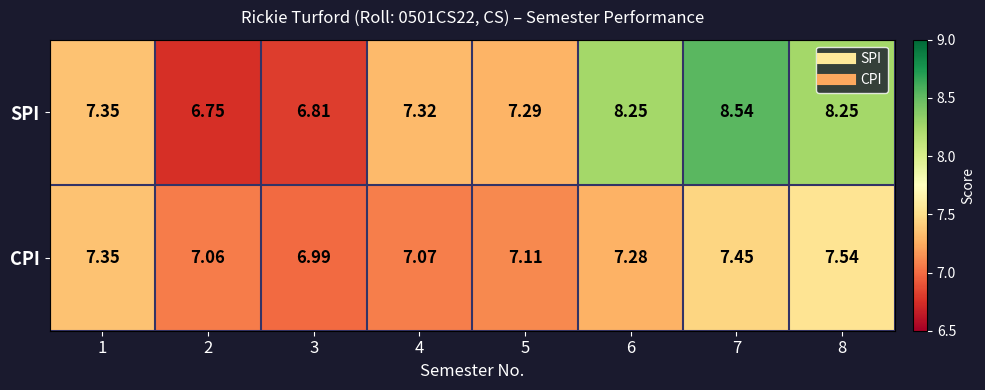

Which series has the largest total across all categories?

SPI